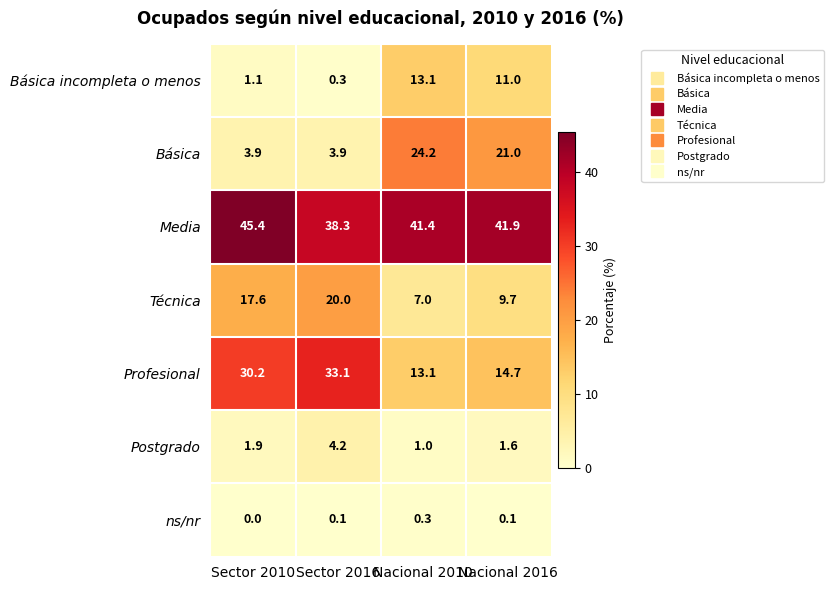

Which series has the largest total across all categories?

Media